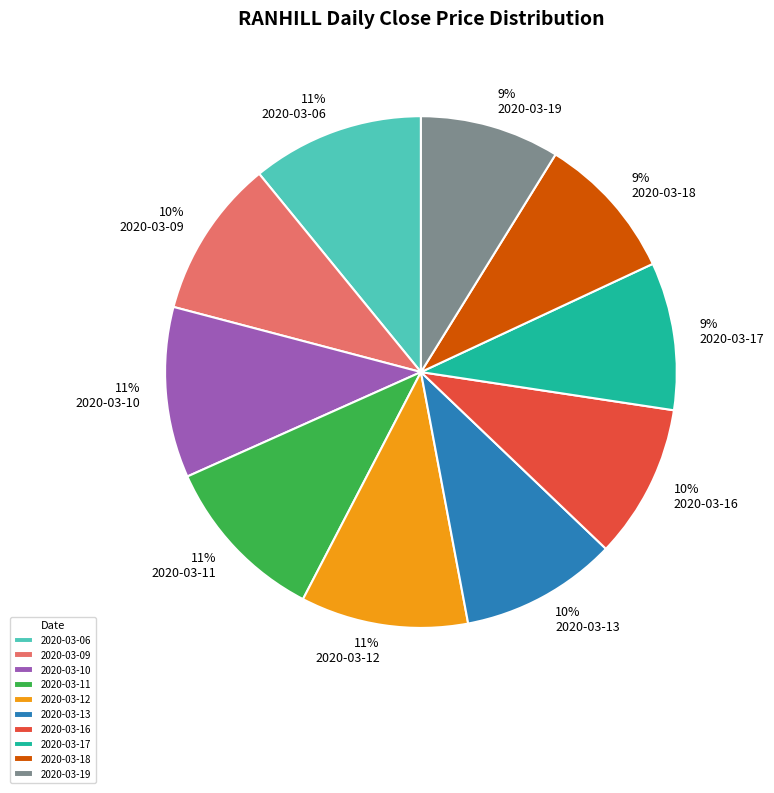

Is it true that 2020-03-13 is 17% of the pie?

False